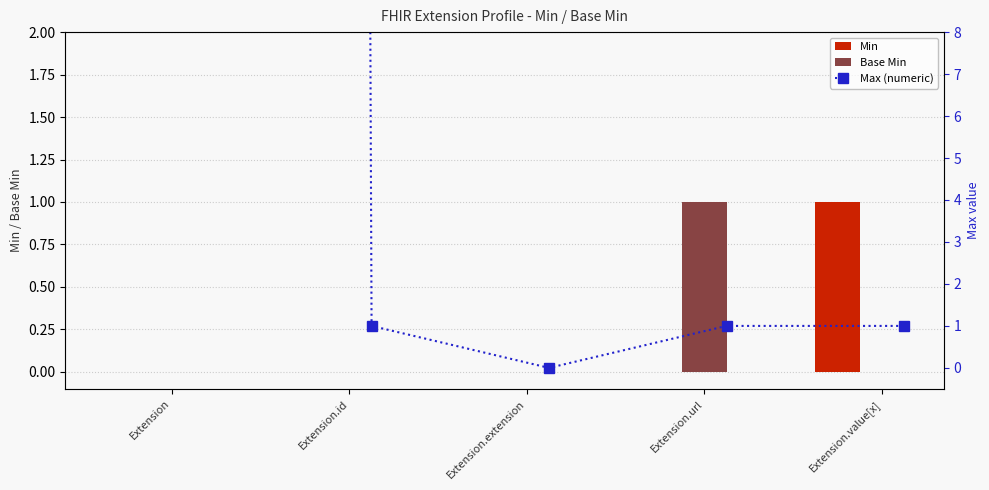

The Min series shows 2 at Extension.value[x]. True or false?

False